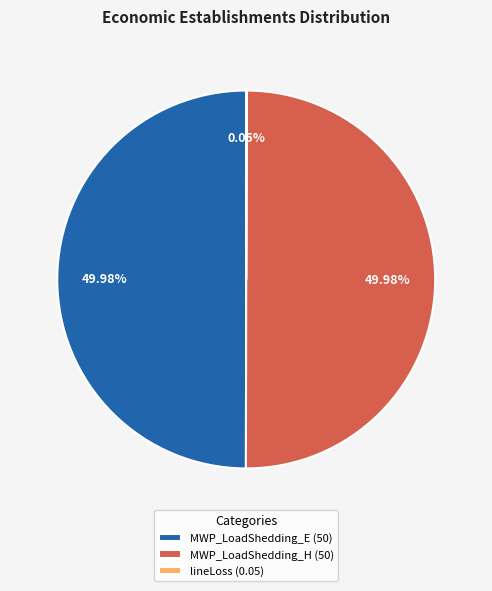

To the nearest percent, what is the difference between the largest and smallest slice percentages?

50%